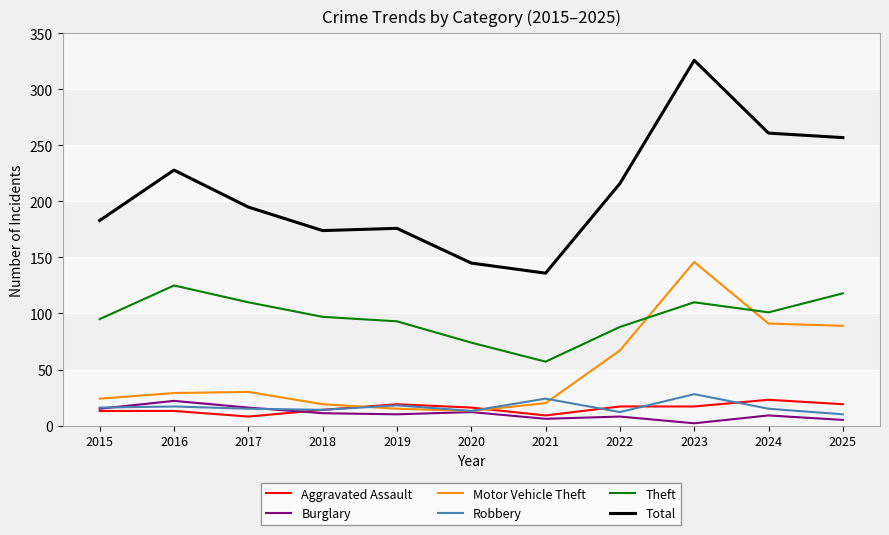

Is the value of Aggravated Assault at 2023 greater than the value of Total at 2025?

No